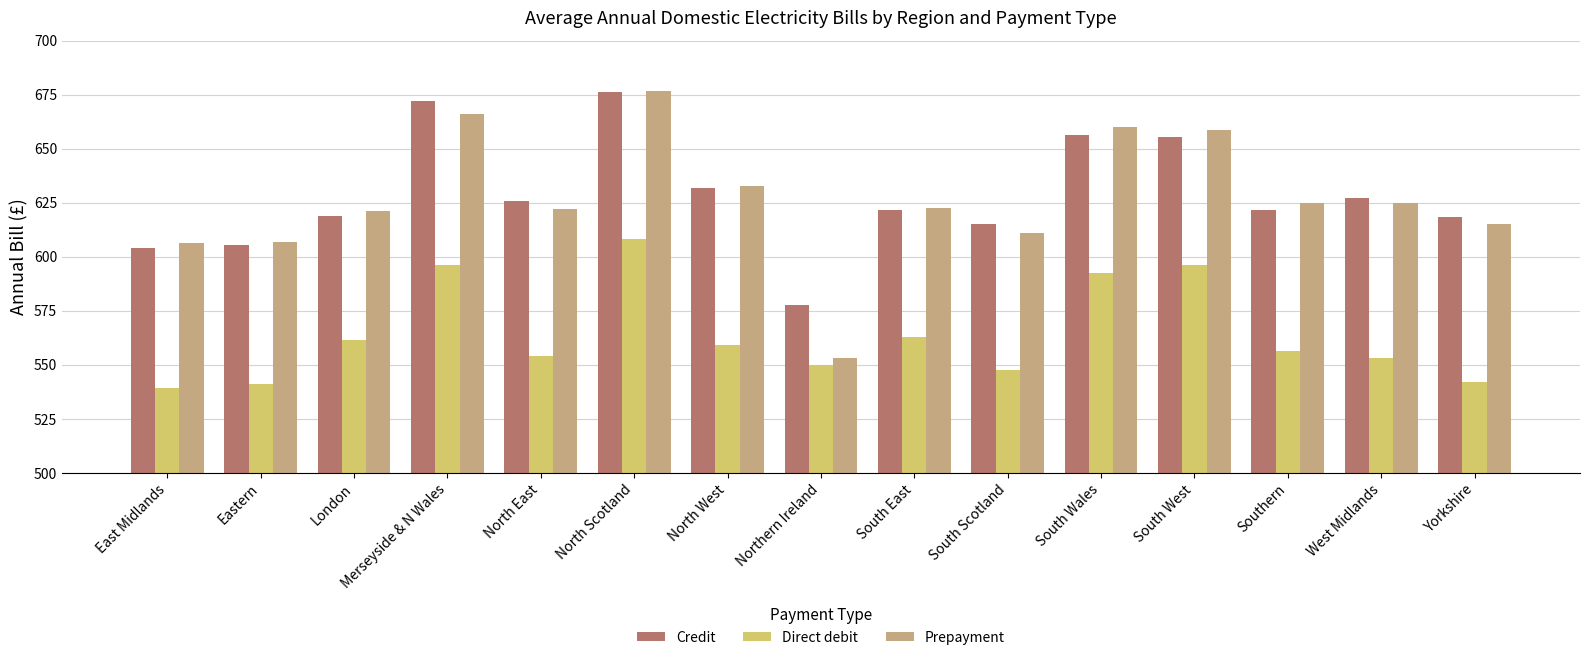

The value of Prepayment at South Wales is 1116.4. True or false?

False